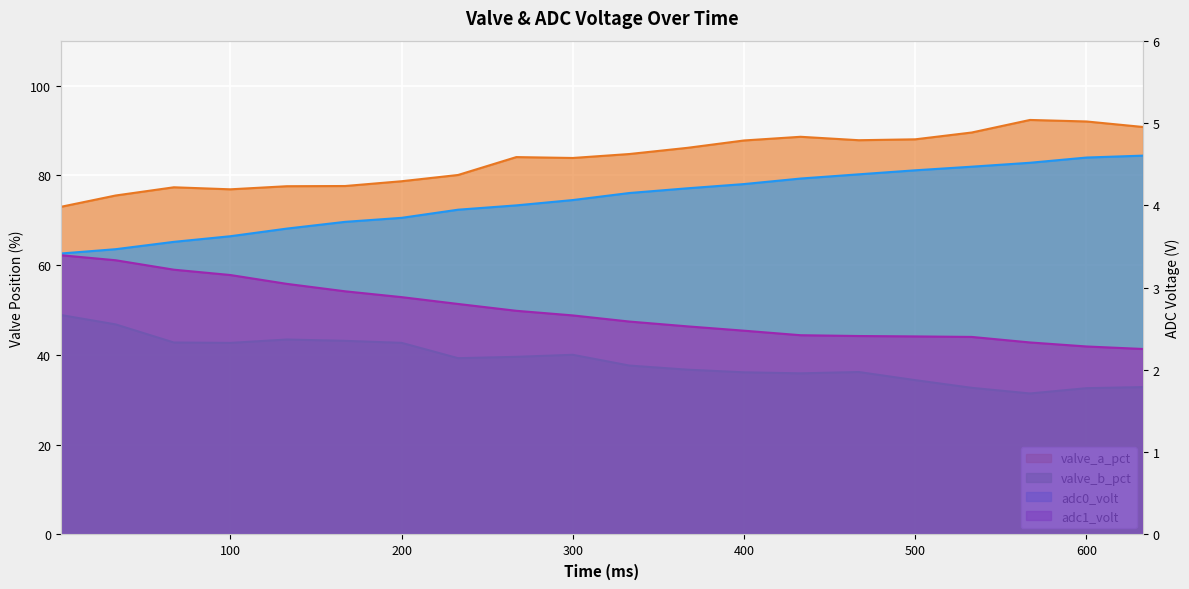

What is the value of the valve_a_pct point at the 19th from the left?

92.0